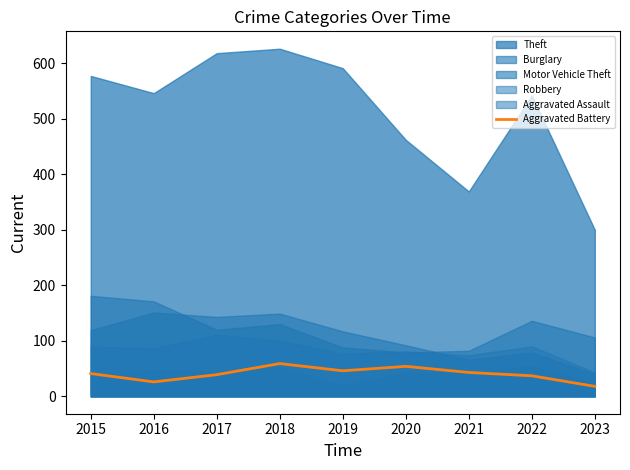

Approximately how many times larger is the value at 2019 compared to 2023?

2.6